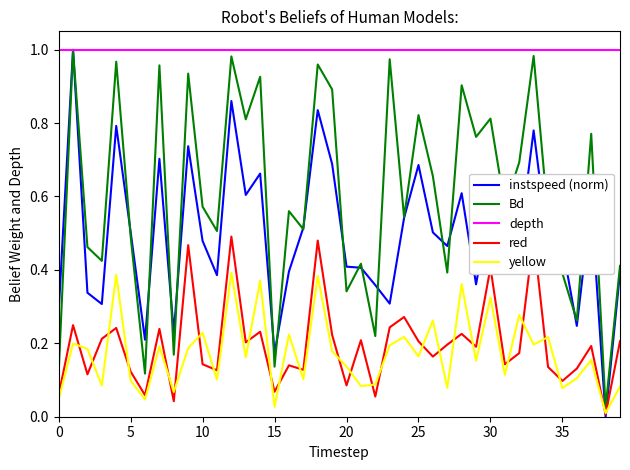

Which series changed the most between 0 and 37?

Bd